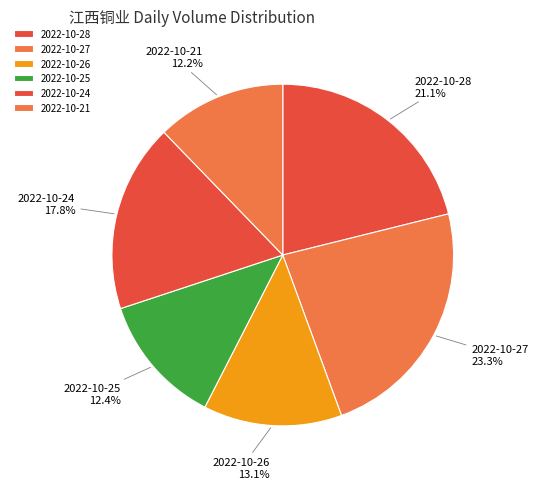

To the nearest percent, what percentage of the pie is 2022-10-24?

18%